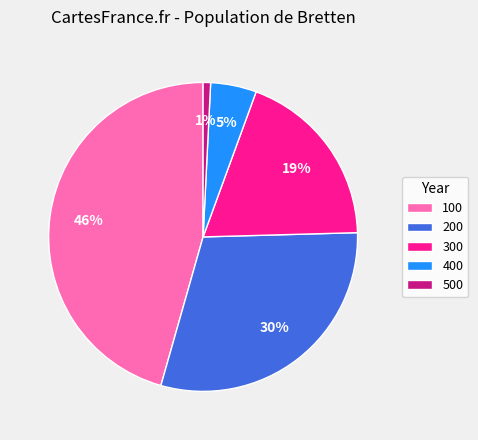

To the nearest percent, what is the difference between the largest and smallest slice percentages?

45%